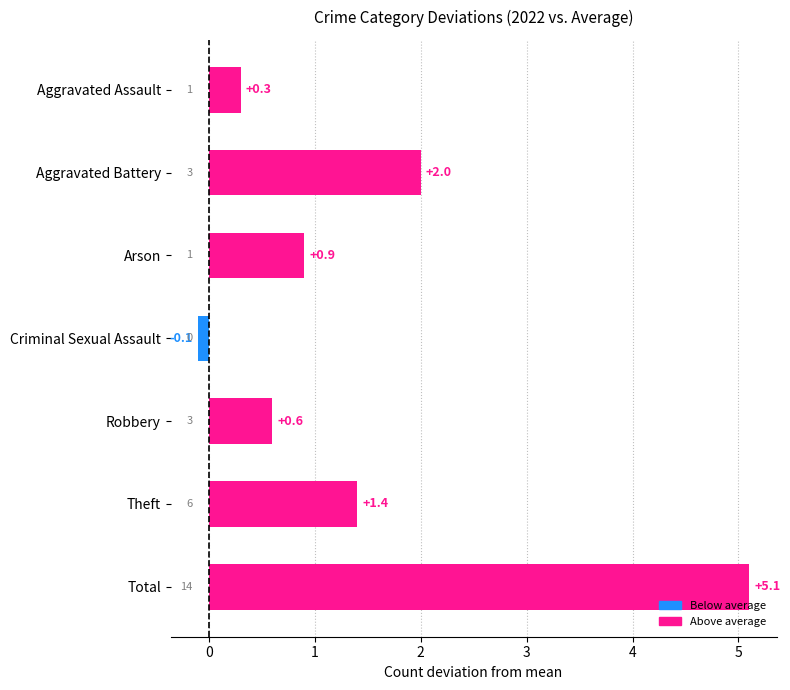

Between Robbery and Aggravated Assault, which is larger?

Robbery